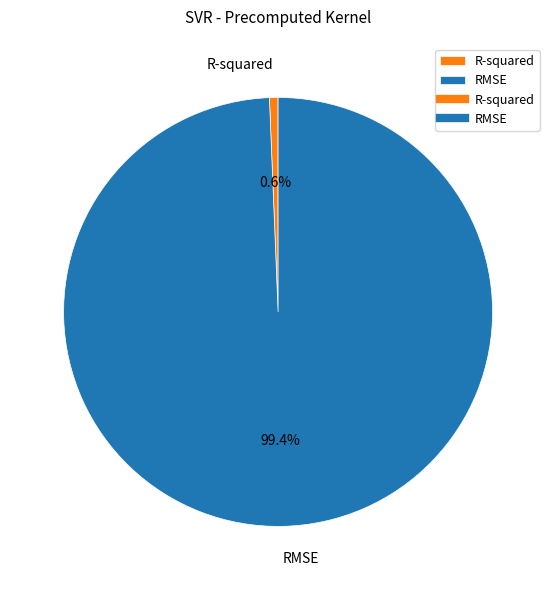

Which slice is the largest?

RMSE